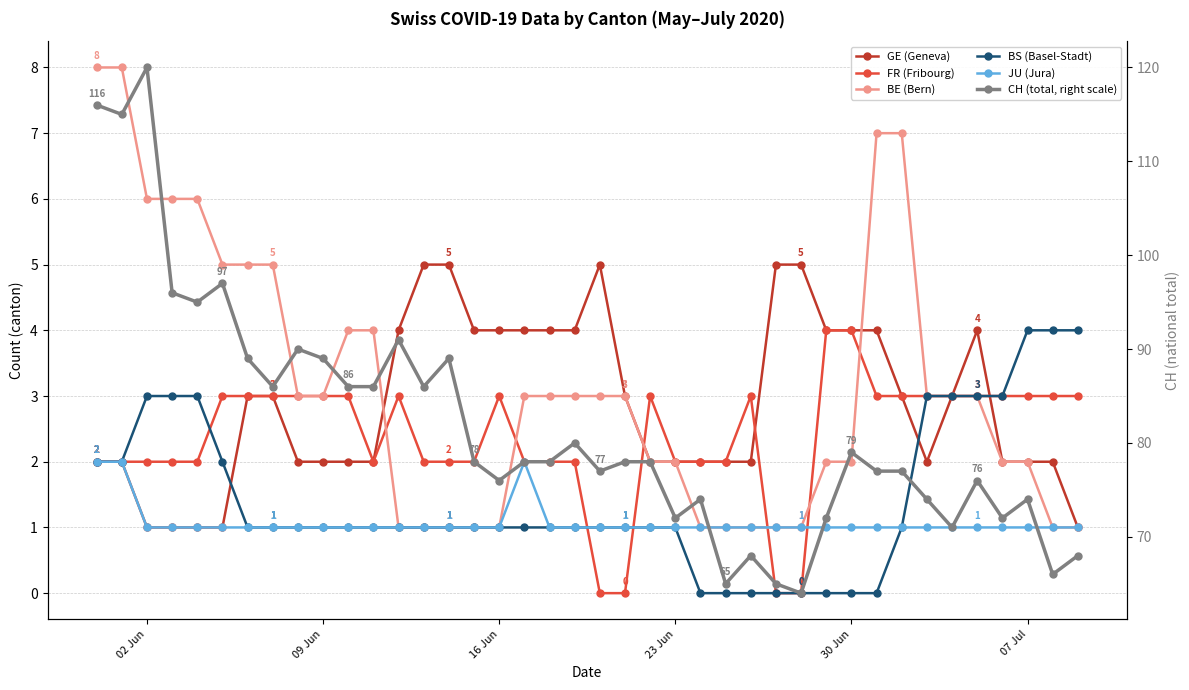

At how many categories does at least one series exceed 52?

40